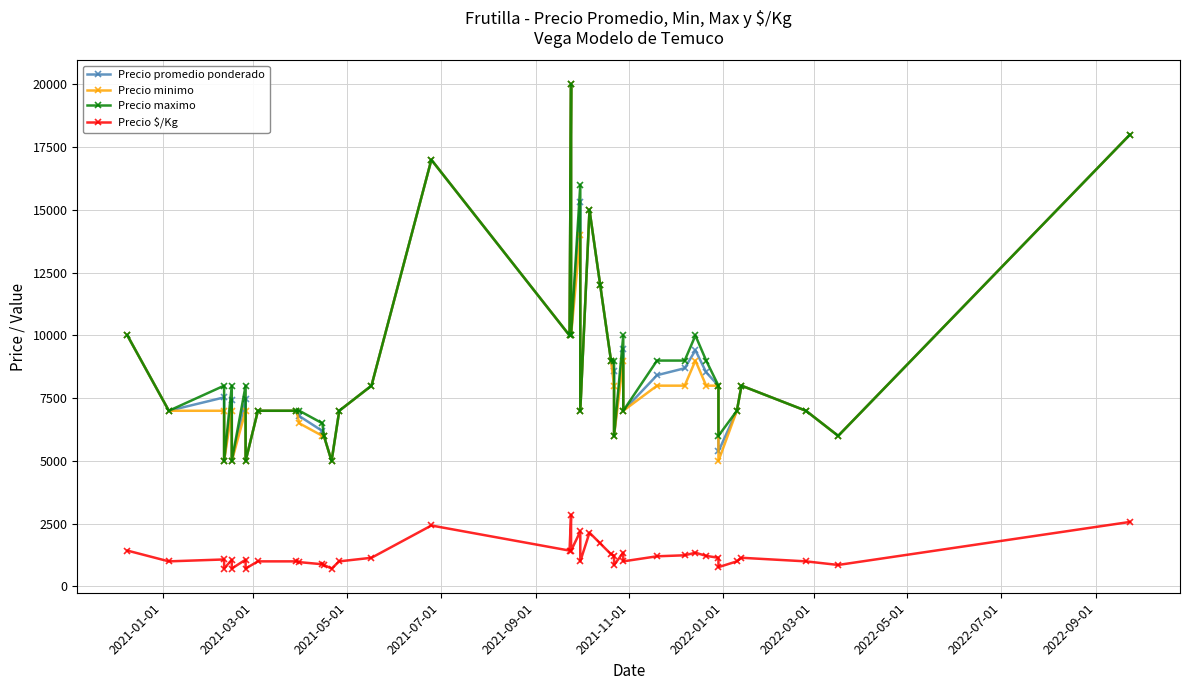

What is the difference between the maximum and minimum values in the Precio promedio ponderado series?

15000